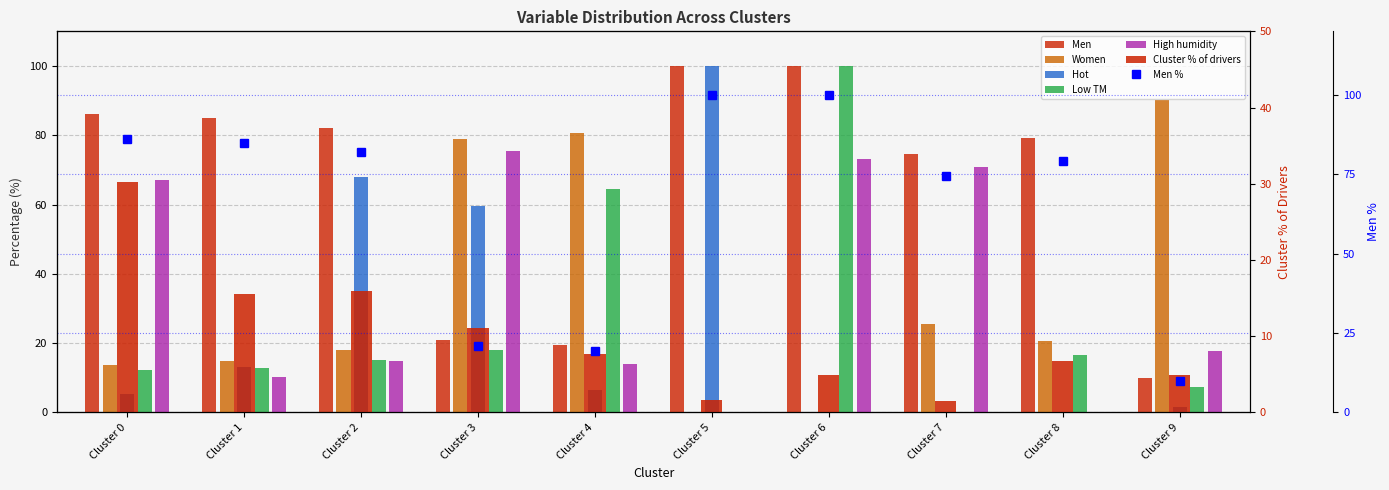

What is the difference between the maximum and minimum values in the Women series?

90.0